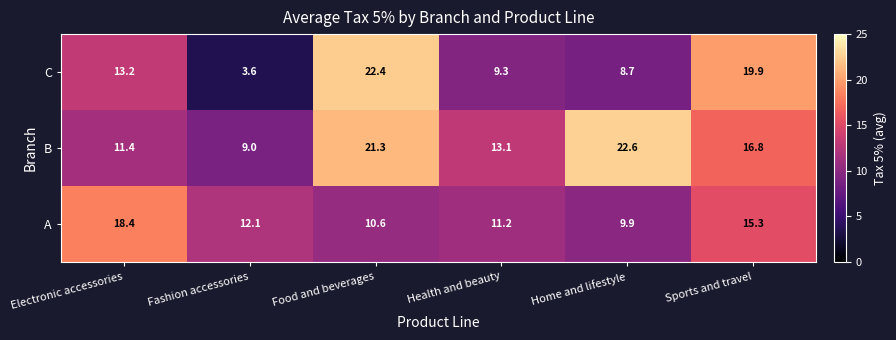

Between Electronic accessories and Sports and travel, which series saw the biggest shift?

C